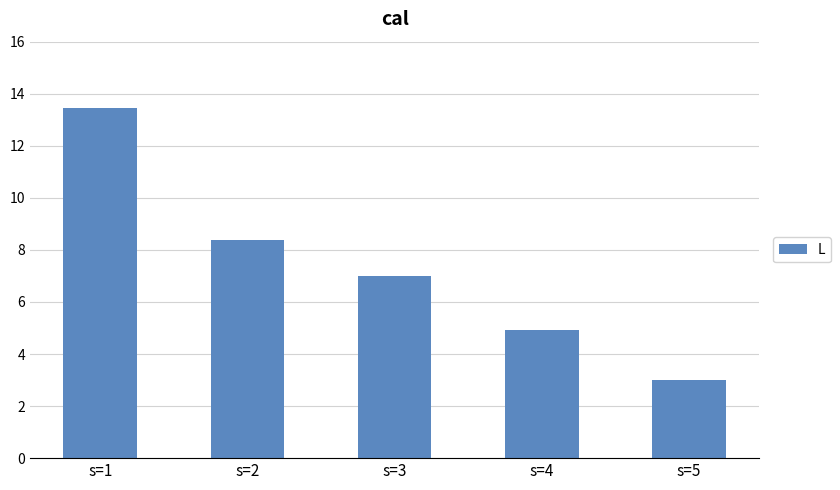

What is the minimum value shown in the chart?

3.0